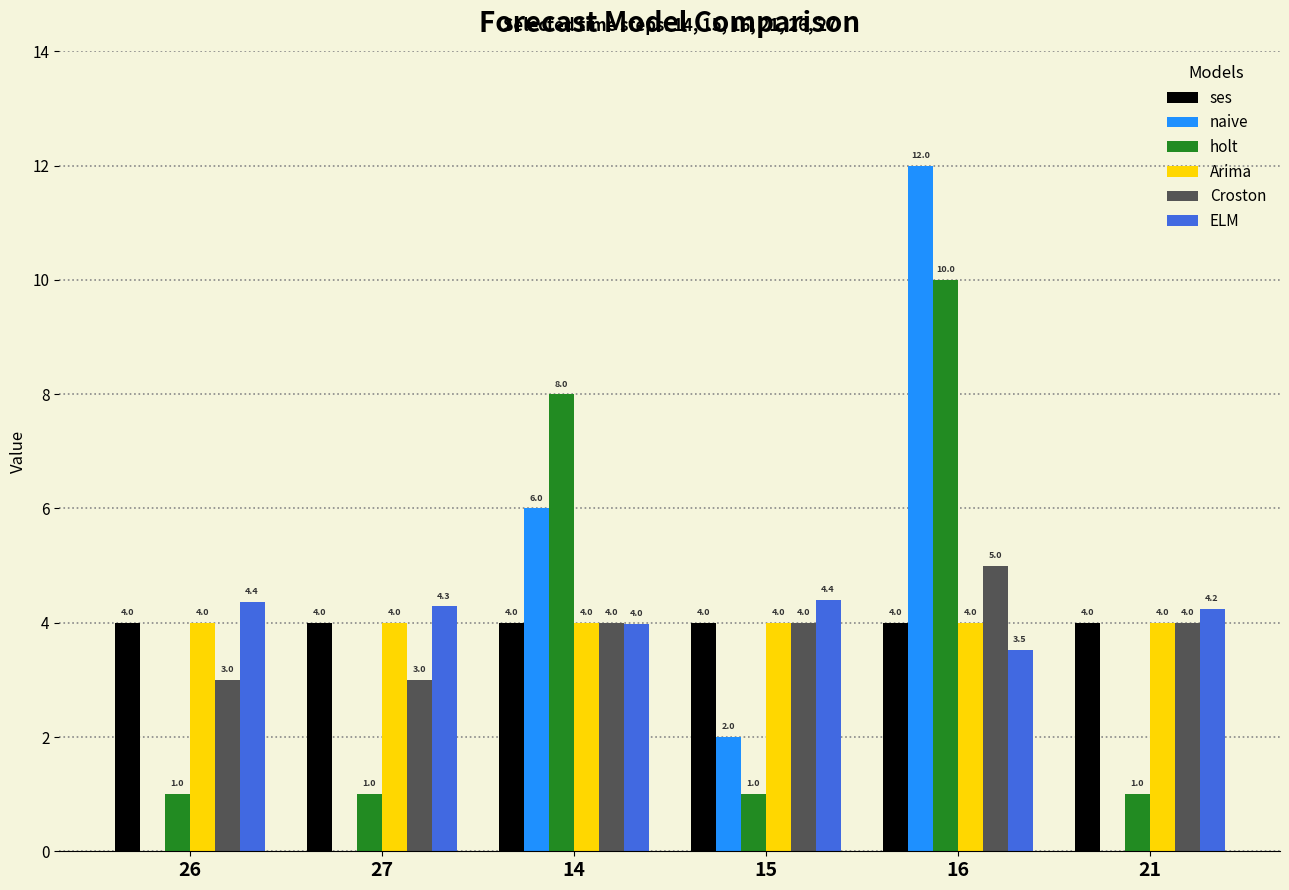

Reading left to right, transcribe all the data shown in this chart.

ses: 26=4.0	27=4.0	14=4.0	15=4.0	16=4.0	21=4.0
naive: 26=0.0	27=0.0	14=6.0	15=2.0	16=12.0	21=0.0
holt: 26=1.0	27=1.0	14=8.0	15=1.0	16=10.0	21=1.0
Arima: 26=4.0	27=4.0	14=4.0	15=4.0	16=4.0	21=4.0
Croston: 26=3.0	27=3.0	14=4.0	15=4.0	16=5.0	21=4.0
ELM: 26=4.4	27=4.3	14=4.0	15=4.4	16=3.5	21=4.2